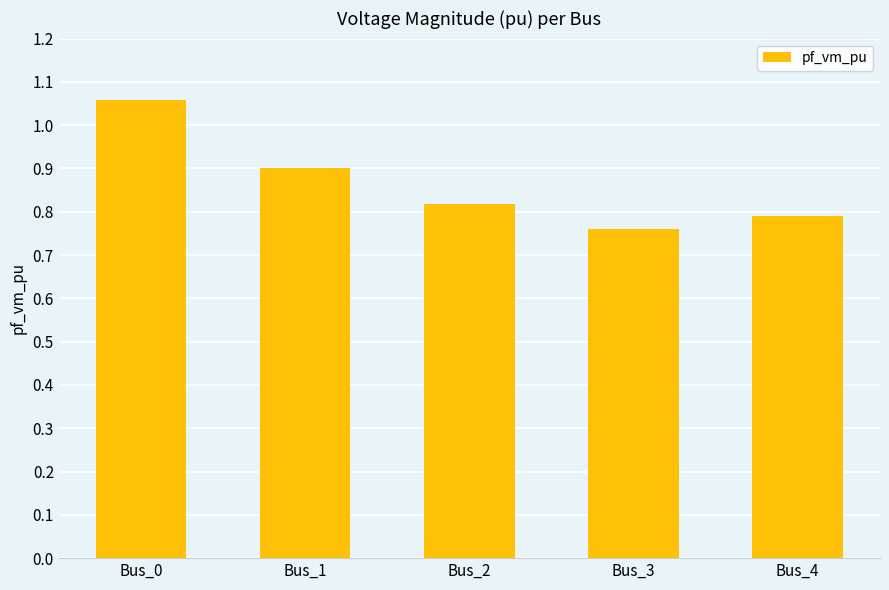

What is the sum of all values?

4.3